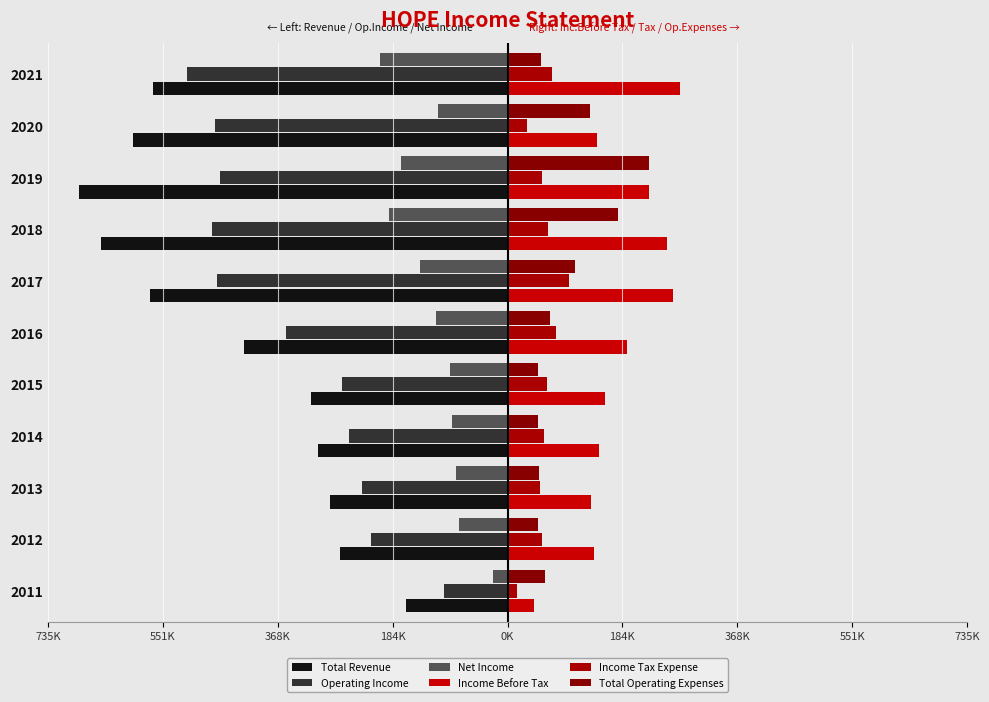

What is the value of the Operating Income bar at the 5th from the left?

-0.4